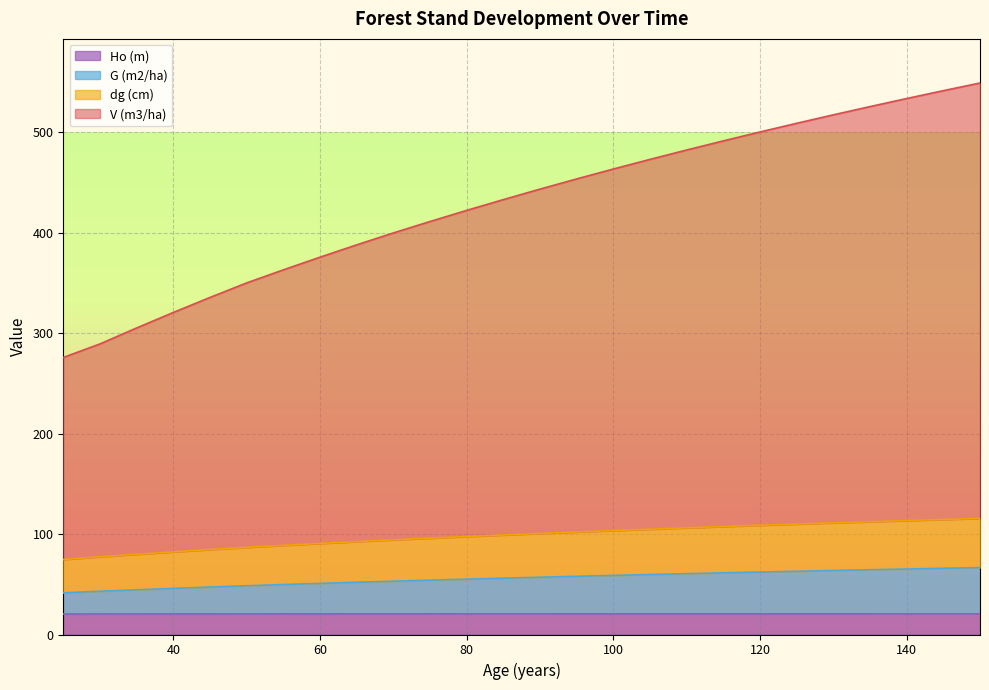

At how many categories does at least one series exceed 385?

18